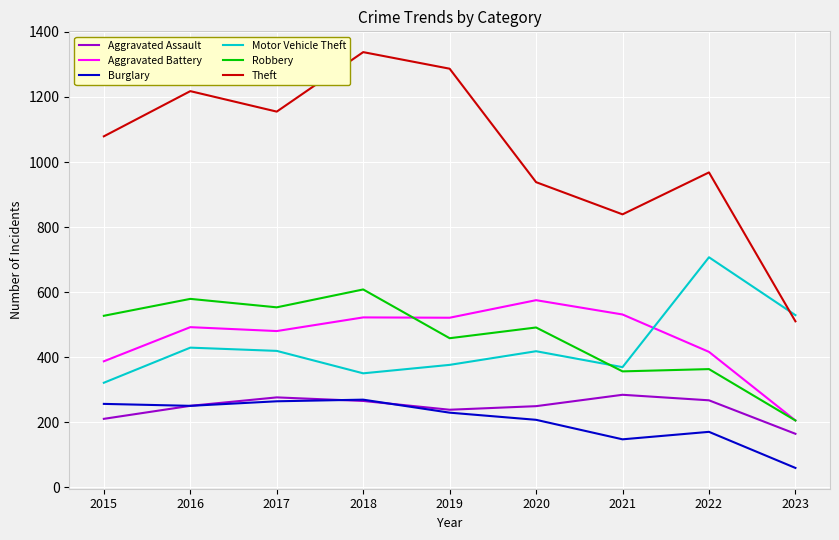

What is the minimum value for Robbery?

205